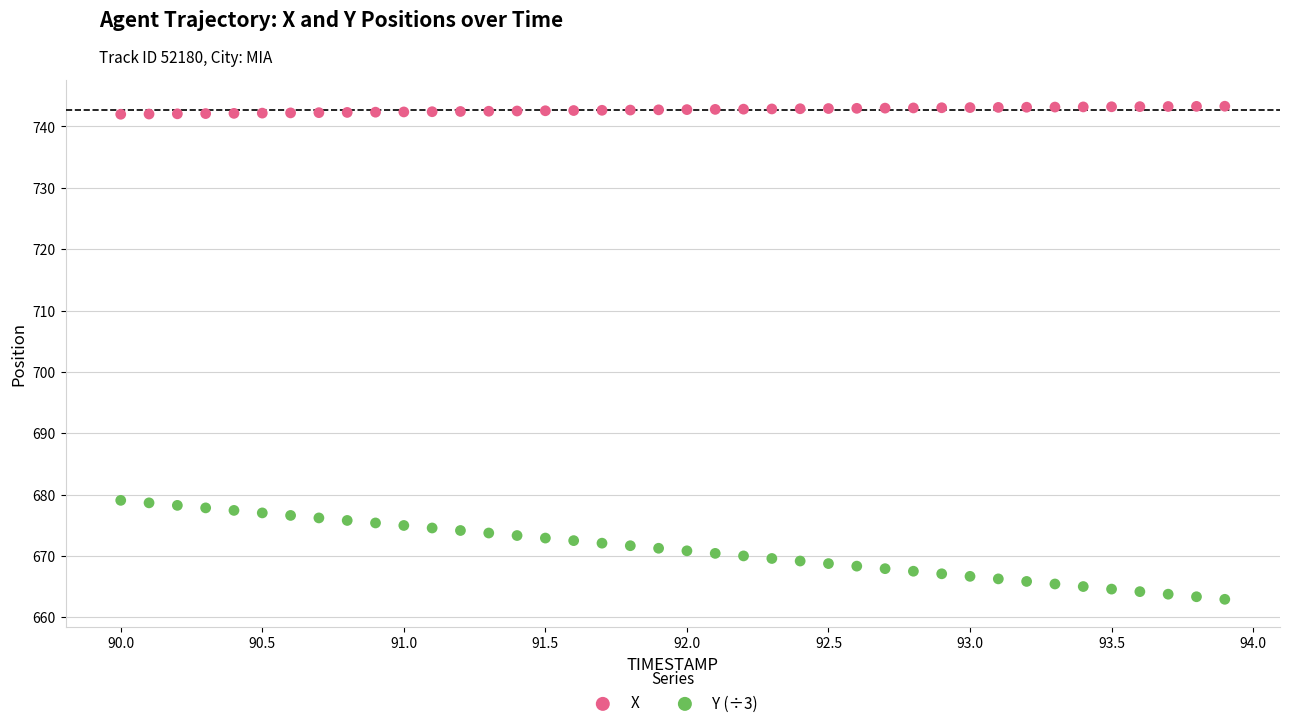

Which series has the widest spread of Y values?

Y (÷3)